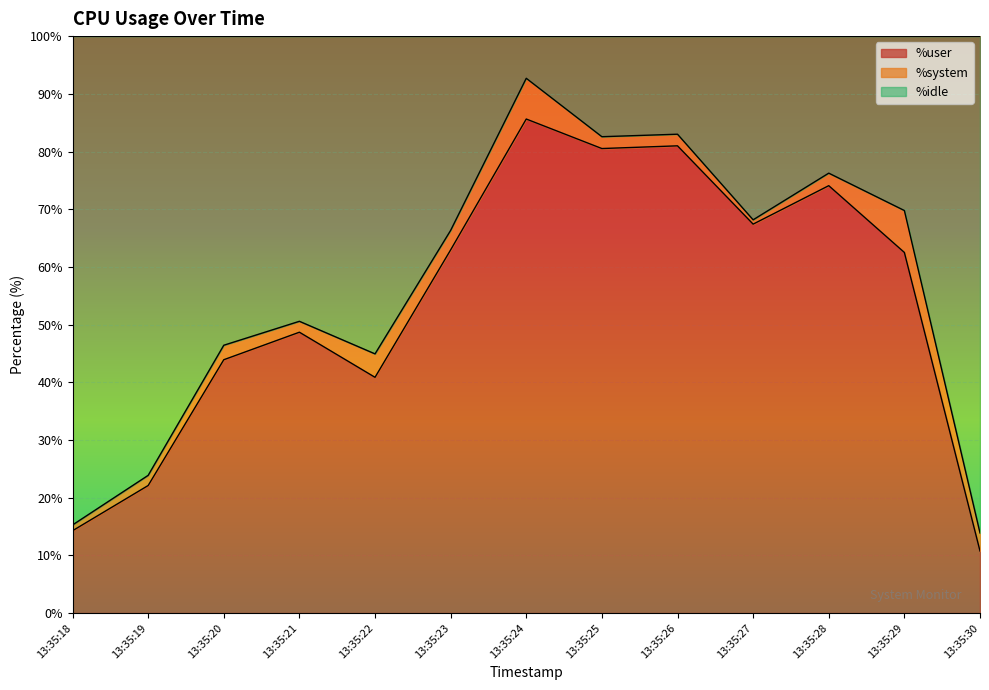

Does the chart display data point markers on the line(s)?

No